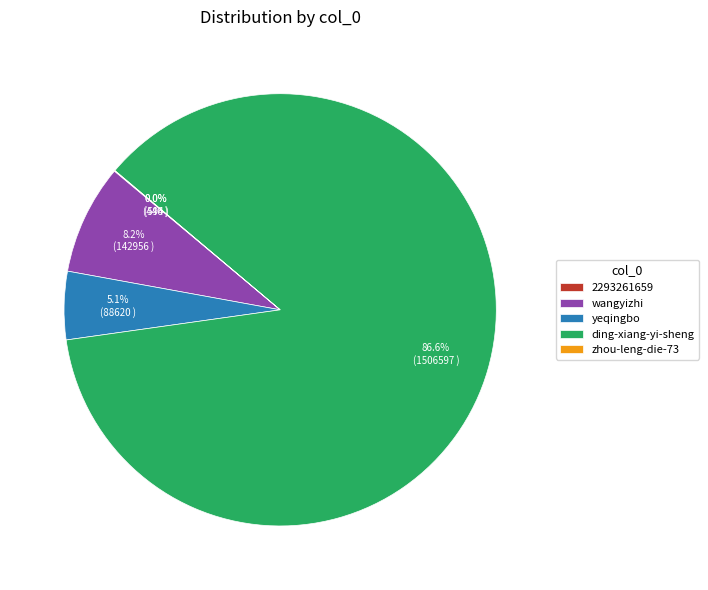

How much of the chart is everything except wangyizhi?

91.8%